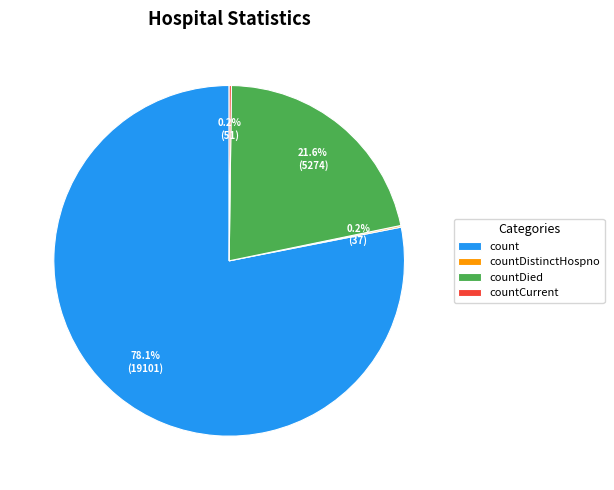

Is there any slice that represents more than half of the pie?

Yes